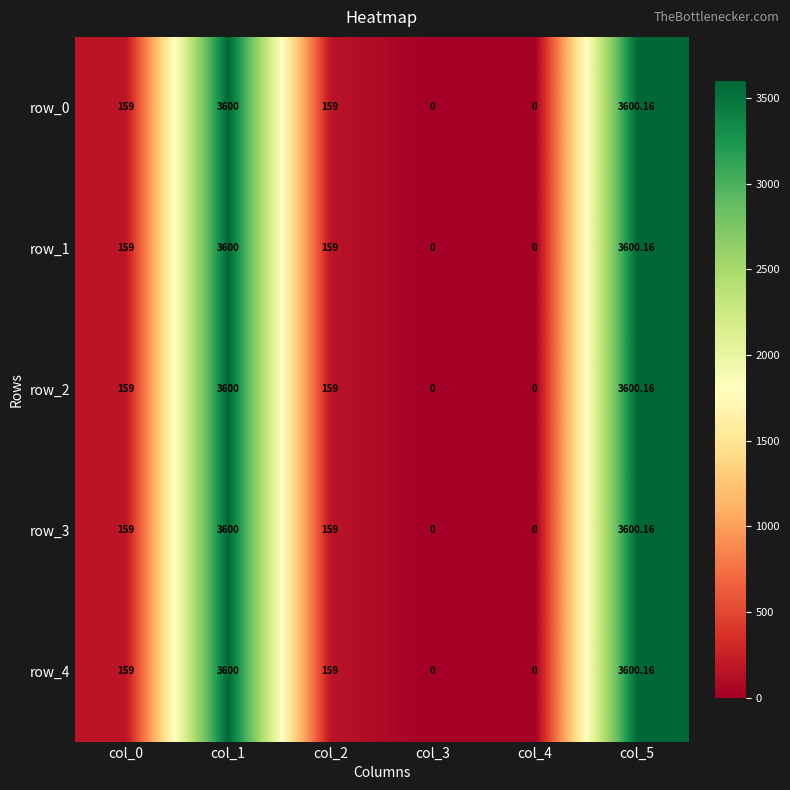

List the labels in order of row_3 value, largest first.

col_5, col_1, col_0, col_2, col_3, col_4